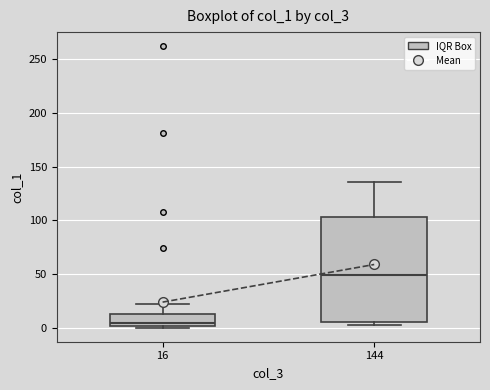

Reading left to right, read every box against the y-axis: the position of its median line, the range the box covers, and the ends of its whiskers. The values are not printed on the chart, so give them approximately, as read against the axis.

16: median 5, box 0 to 15, whiskers 0 to 20
144: median 50, box 5 to 105, whiskers 0 to 135